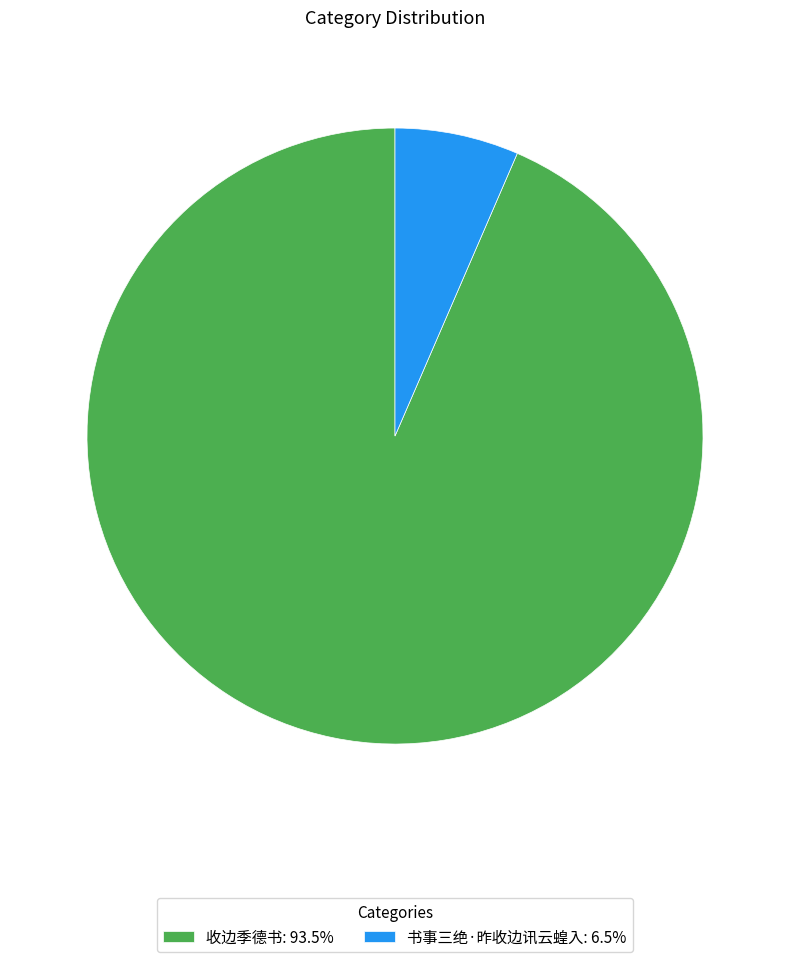

Rank the categories by value from lowest to highest.

书事三绝·昨收边讯云蝗入, 收边季德书